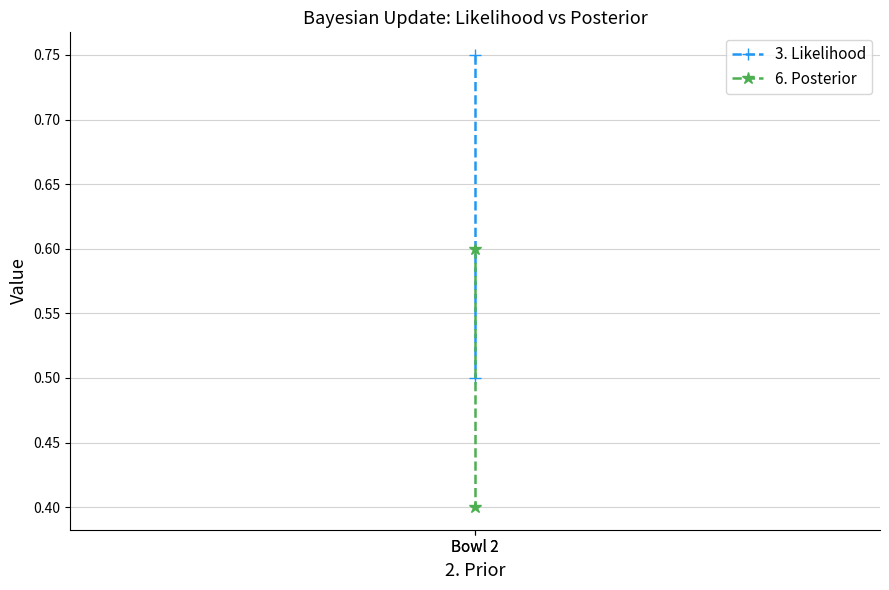

Which series has the widest spread of values?

3. Likelihood